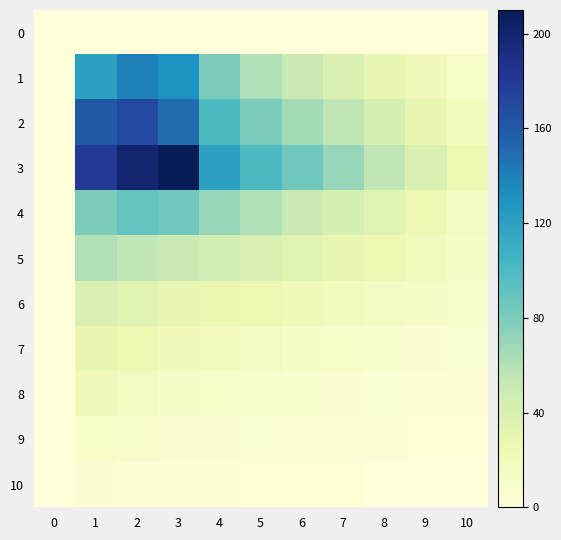

Reading right to left, transcribe all the data shown in this chart.

0: 10=0	9=0	8=0	7=0	6=0	5=0	4=0	3=0	2=0	1=0	0=0
1: 10=10	9=20	8=30	7=40	6=50	5=60	4=80	3=130	2=140	1=120	0=0
2: 10=18	9=30	8=42	7=55	6=65	5=80	4=100	3=150	2=170	1=160	0=0
3: 10=25	9=40	8=55	7=70	6=85	5=100	4=120	3=210	2=200	1=180	0=0
4: 10=15	9=25	8=35	7=42	6=50	5=60	4=70	3=85	2=90	1=80	0=0
5: 10=12	9=18	8=25	7=30	6=35	5=40	4=45	3=50	2=55	1=60	0=0
6: 10=8	9=12	8=15	7=18	6=22	5=25	4=28	3=30	2=35	1=40	0=0
7: 10=4	9=6	8=8	7=10	6=12	5=15	4=18	3=20	2=25	1=30	0=0
8: 10=2	9=3	8=4	7=6	6=7	5=8	4=10	3=12	2=15	1=20	0=0
9: 10=1	9=1	8=2	7=2	6=3	5=4	4=5	3=6	2=8	1=10	0=0
10: 10=0	9=0	8=0	7=1	6=1	5=1	4=2	3=2	2=3	1=5	0=0